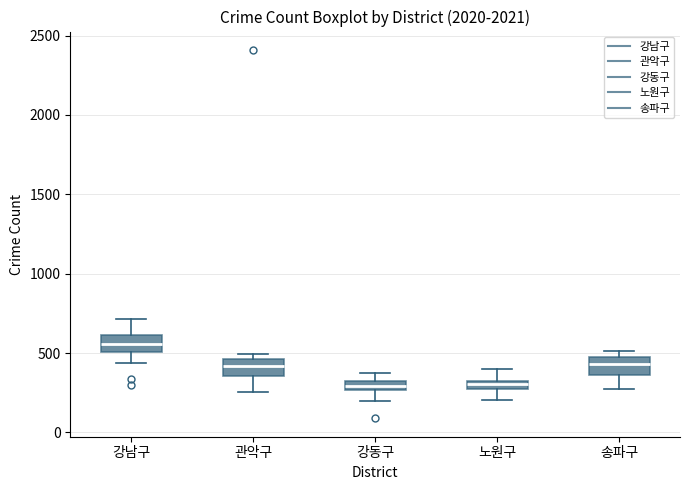

Where is the lower edge of the box for 강남구 on the y-axis? The values are not printed on the chart, so give them approximately, as read against the axis.

500